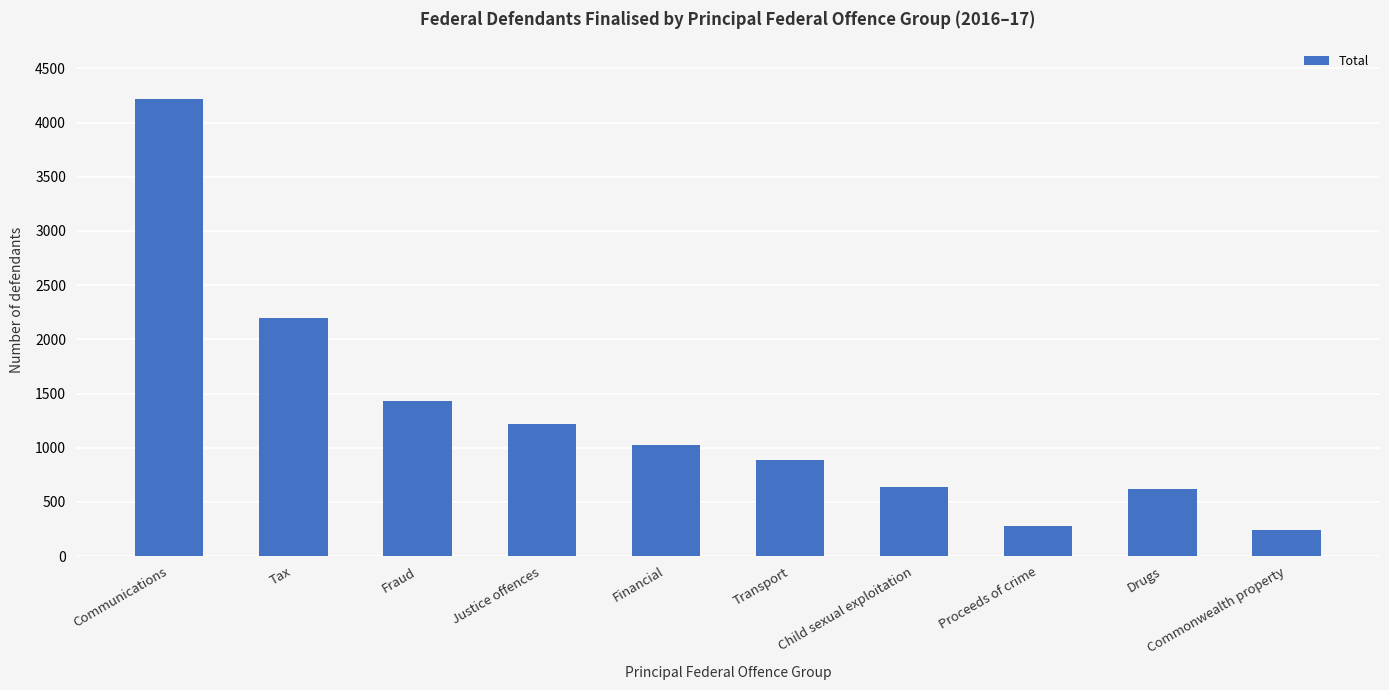

Between Drugs and Tax, which is larger?

Tax